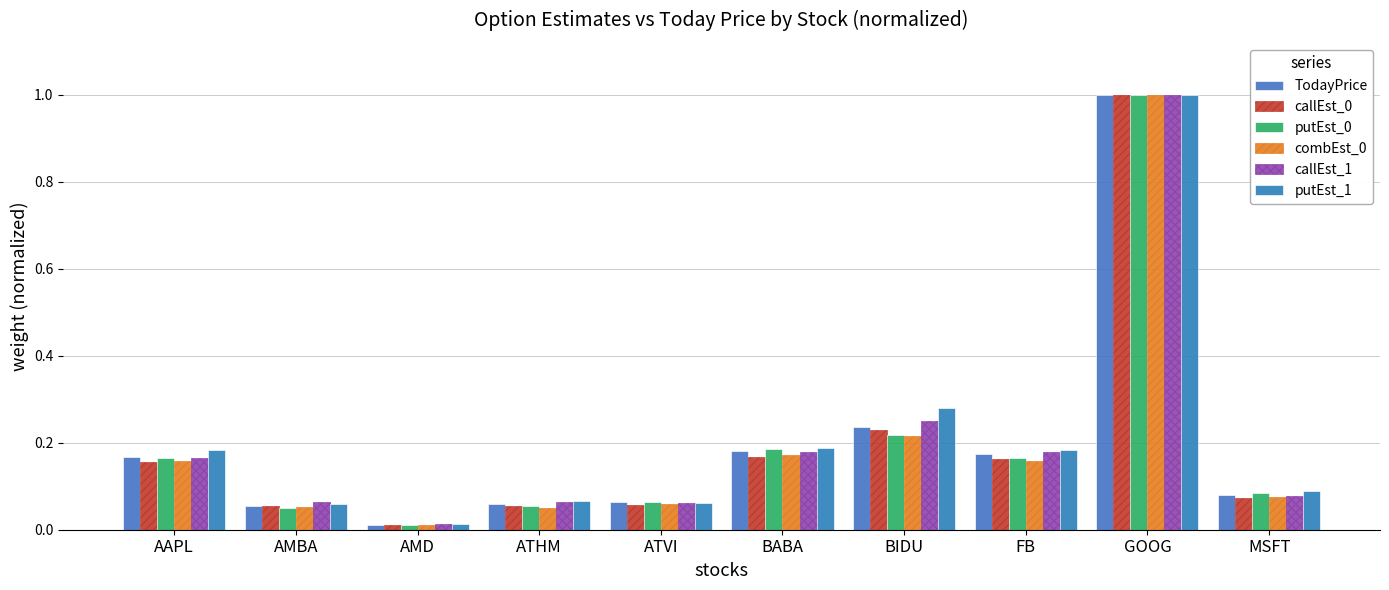

The value of putEst_0 at AMBA is 0.1. True or false?

True